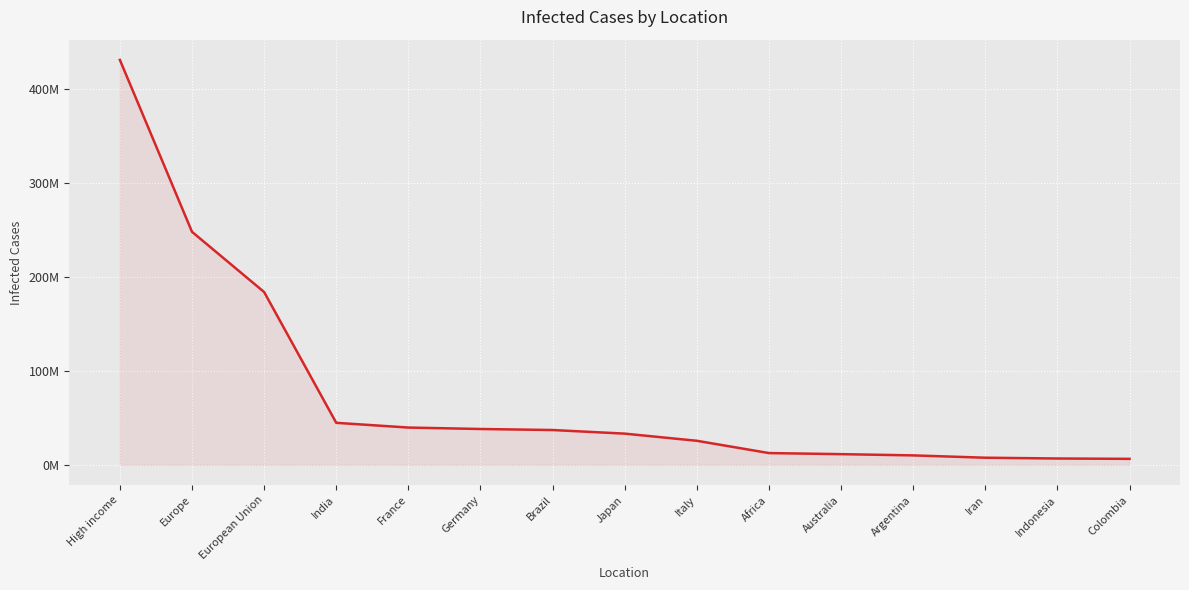

Reading right to left, extract all data points from this chart.

Colombia=6357173	Indonesia=6735451	Iran=7567619	Argentina=10043308	Australia=11366361	Africa=12515631	Italy=25576852	Japan=33194709	Brazil=37020531	Germany=38111063	France=39649055	India=44687243	European Union=183789043	Europe=247817812	High income=430643061